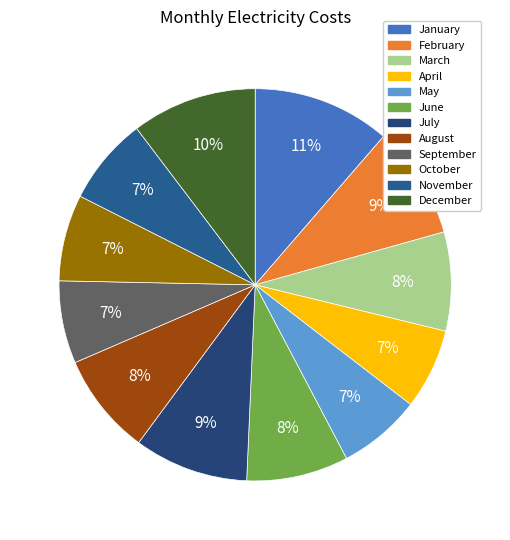

Which slice is the largest?

January